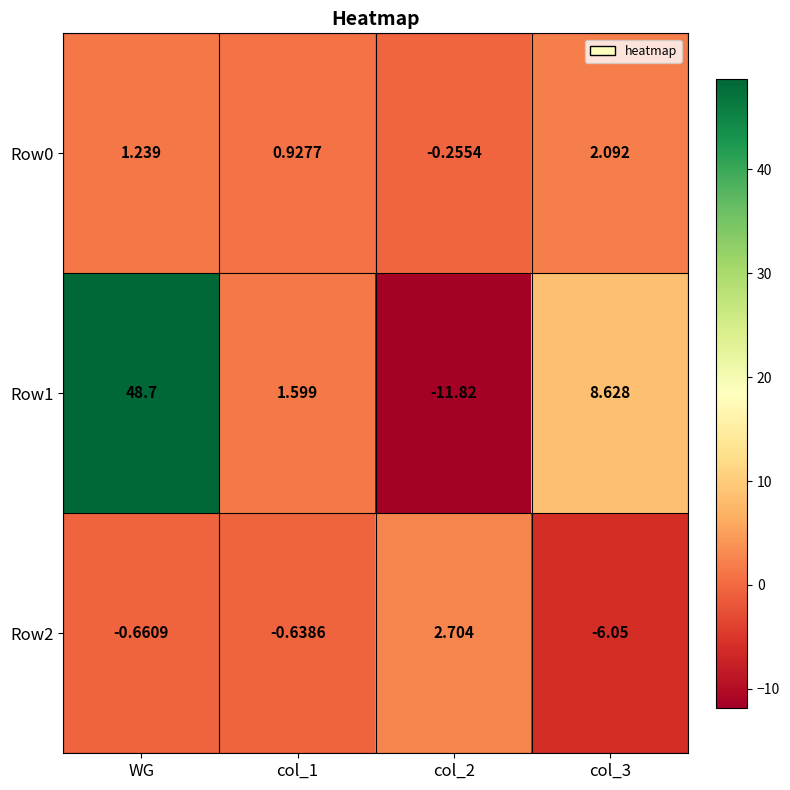

Is the value of Row1 at col_2 greater than the value of Row2 at col_2?

No